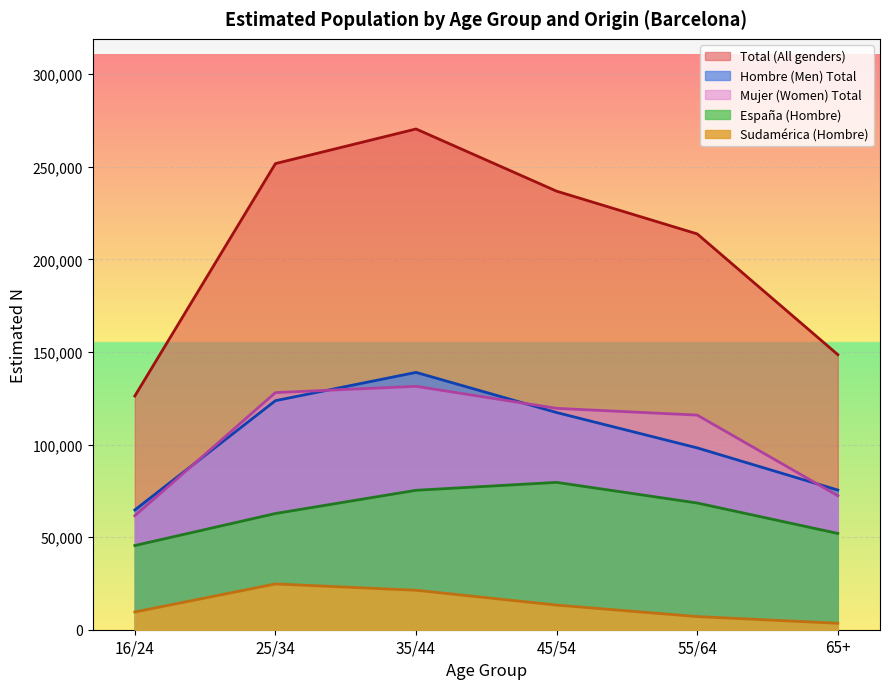

Which series changed the most between 55/64 and 65+?

Total (All genders)